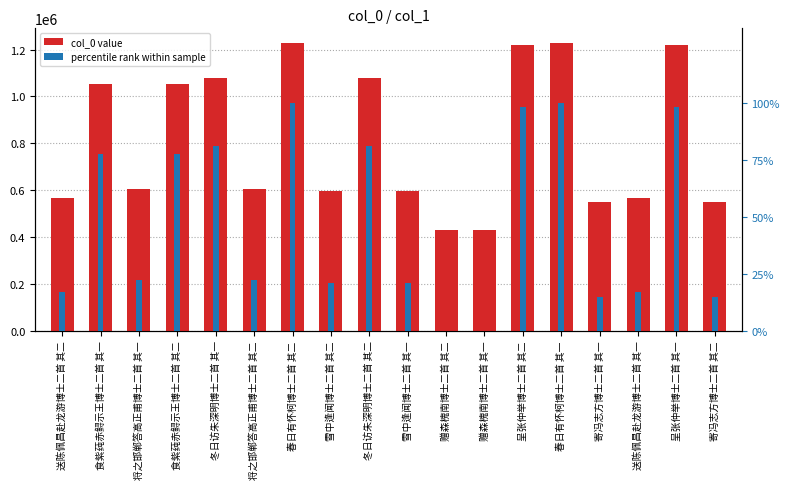

List the series in order of their overall mean, highest first.

col_0 value, percentile rank within sample